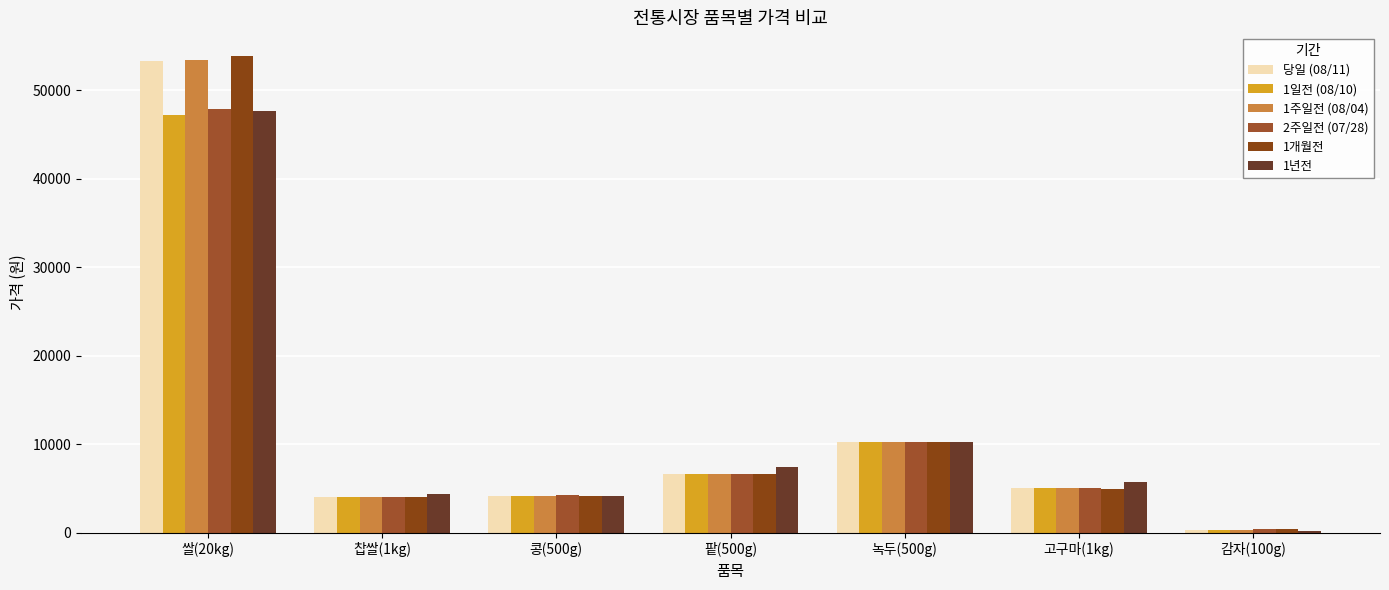

What is the spread (max minus min) of values at 찹쌀(1kg)?

349